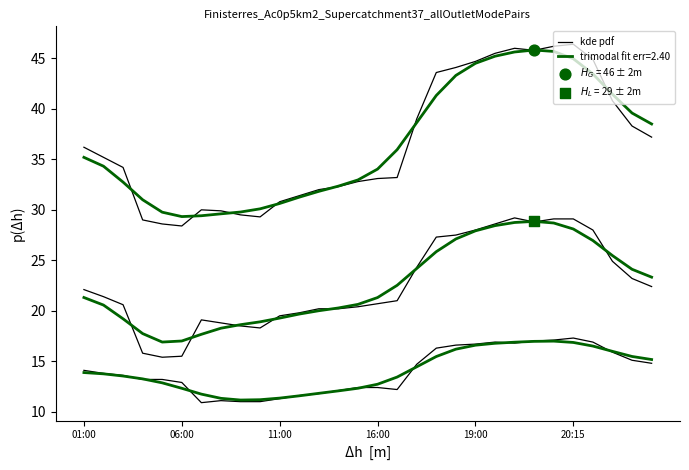

Approximately how many times larger is the value at 15 compared to 8?

1.1